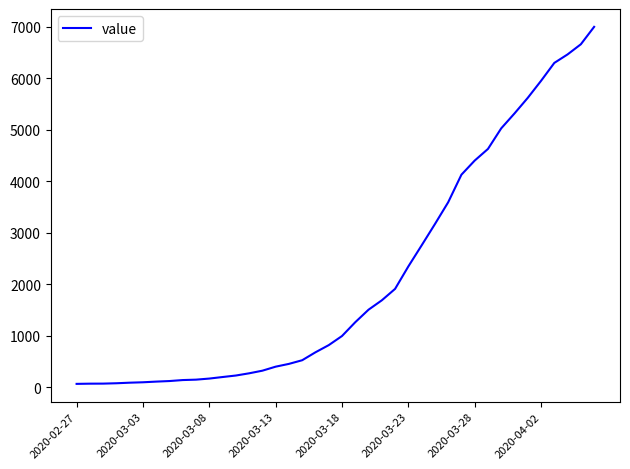

What is the maximum value shown in the chart?

6995